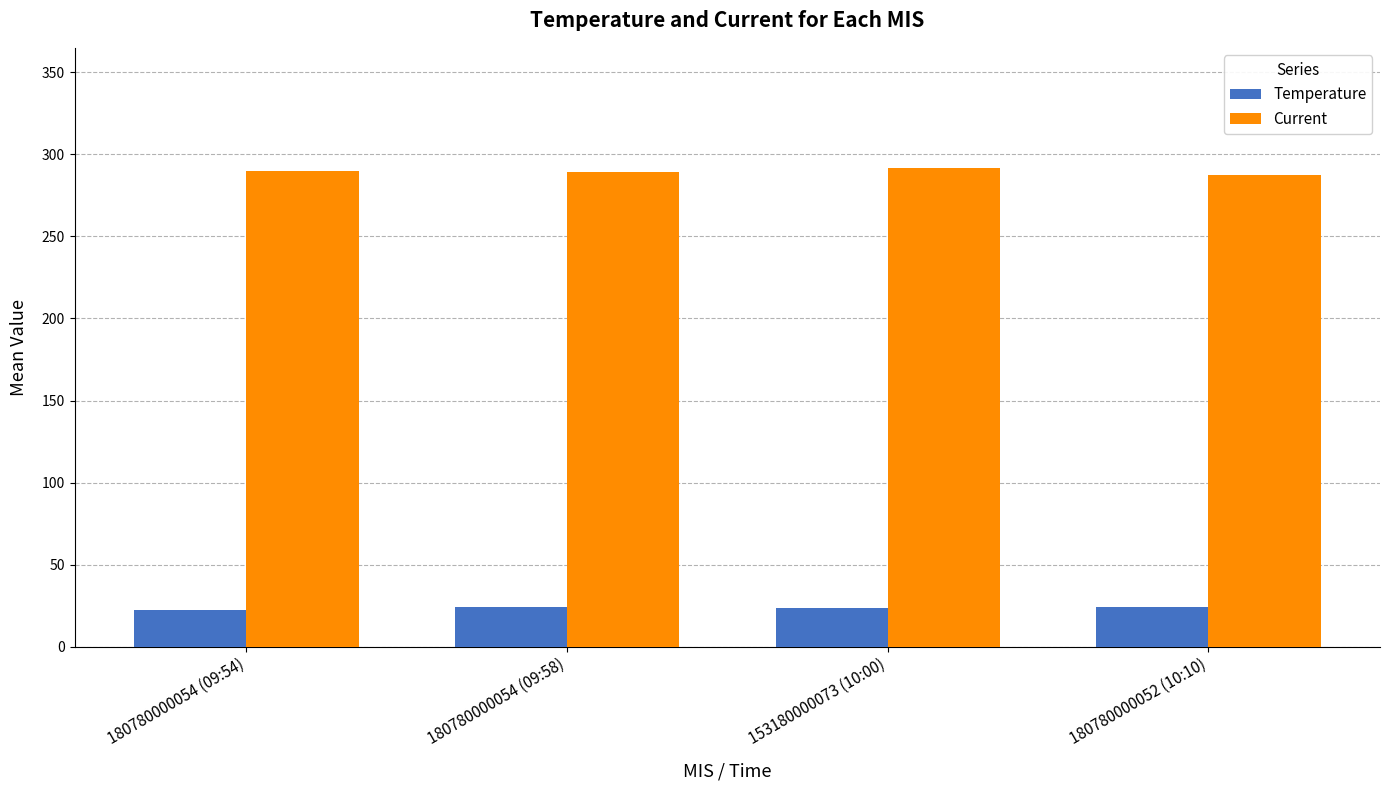

What is the total value across all series at 180780000054 (09:54)?

312.3